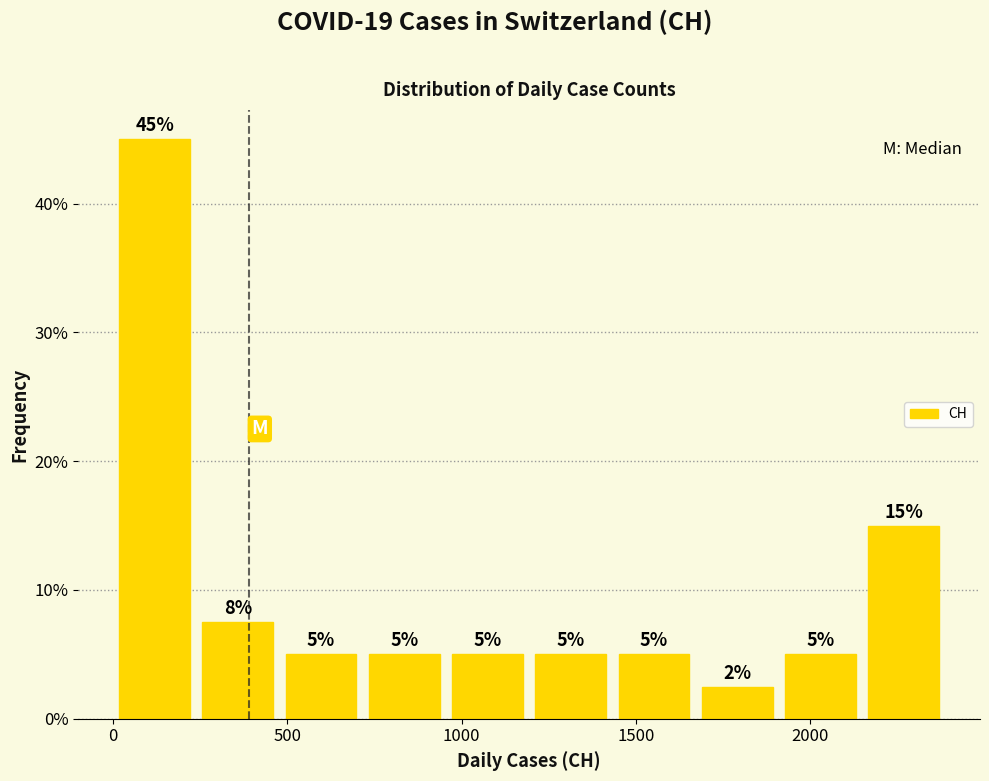

Over which range of the x-axis is the bar tallest?

0 to 250